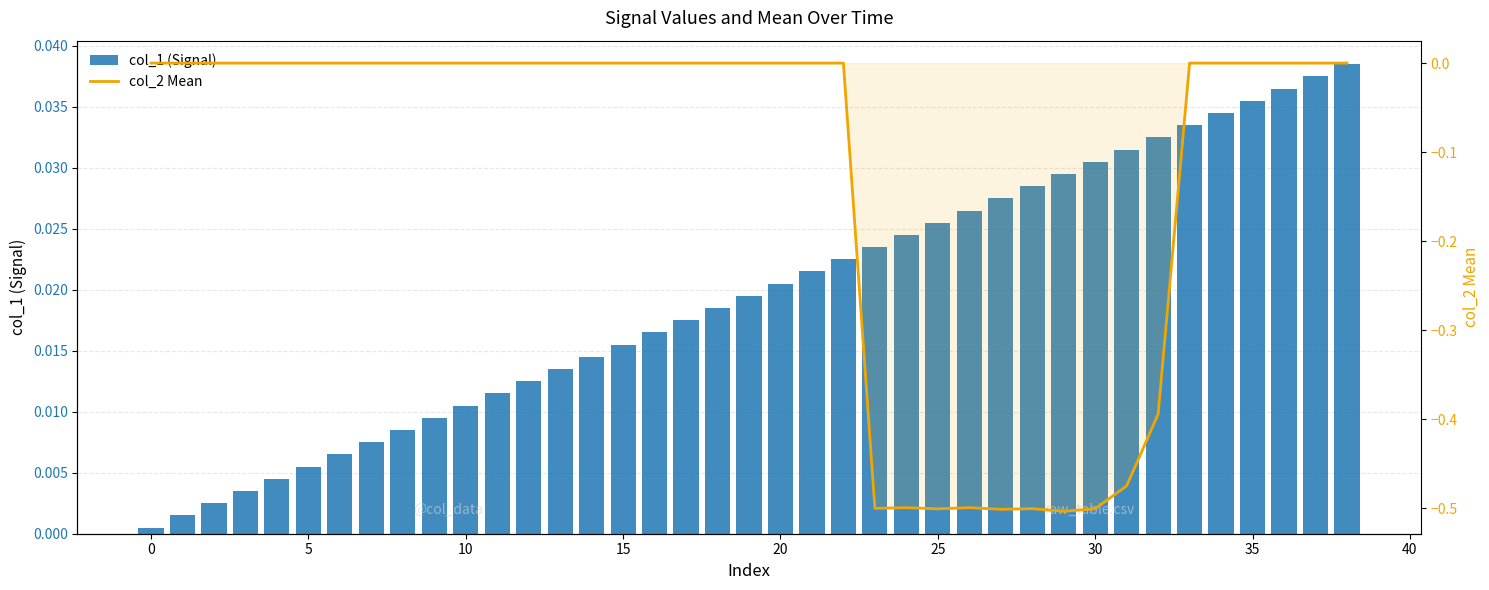

Count the number of data series in this chart.

2